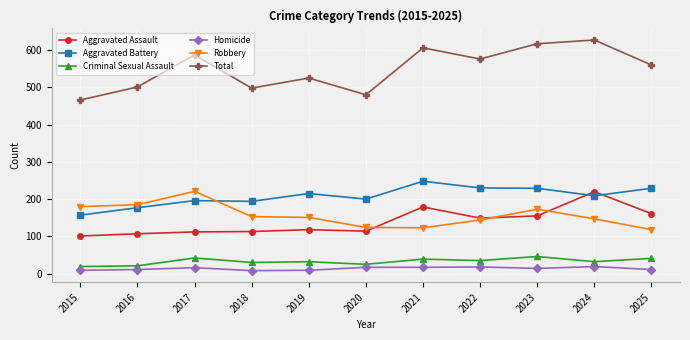

What is the minimum value for Aggravated Assault?

101